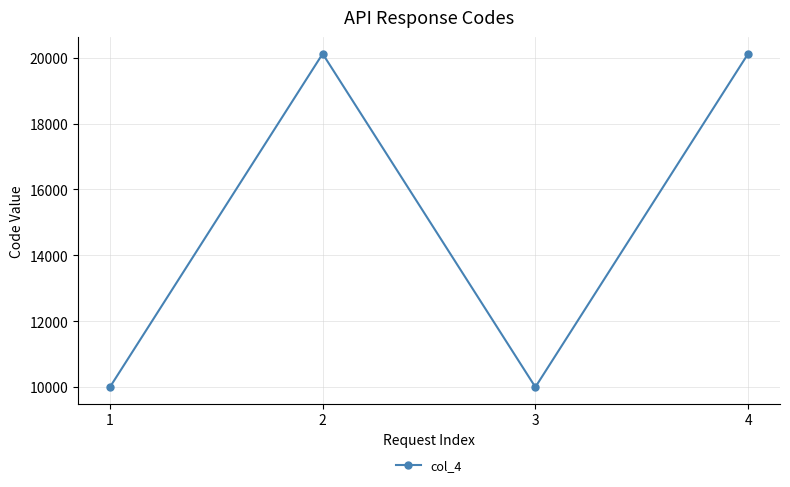

Read the value at 4.

20117